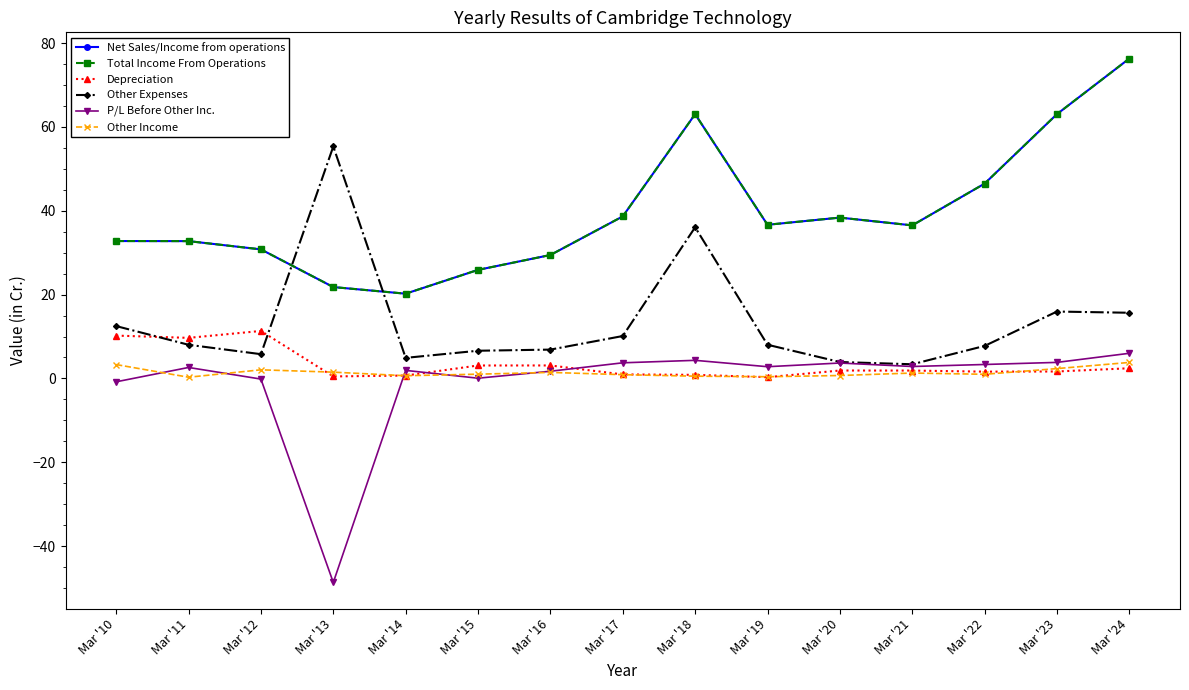

Does the chart have visible grid lines?

No